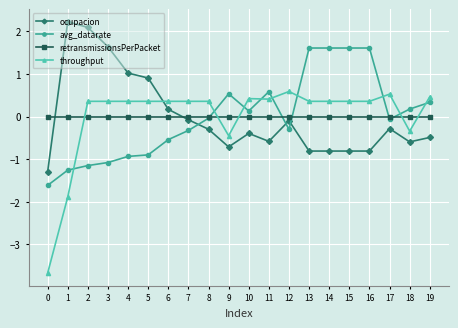

Is it true that throughput equals 0.4 at 16?

True